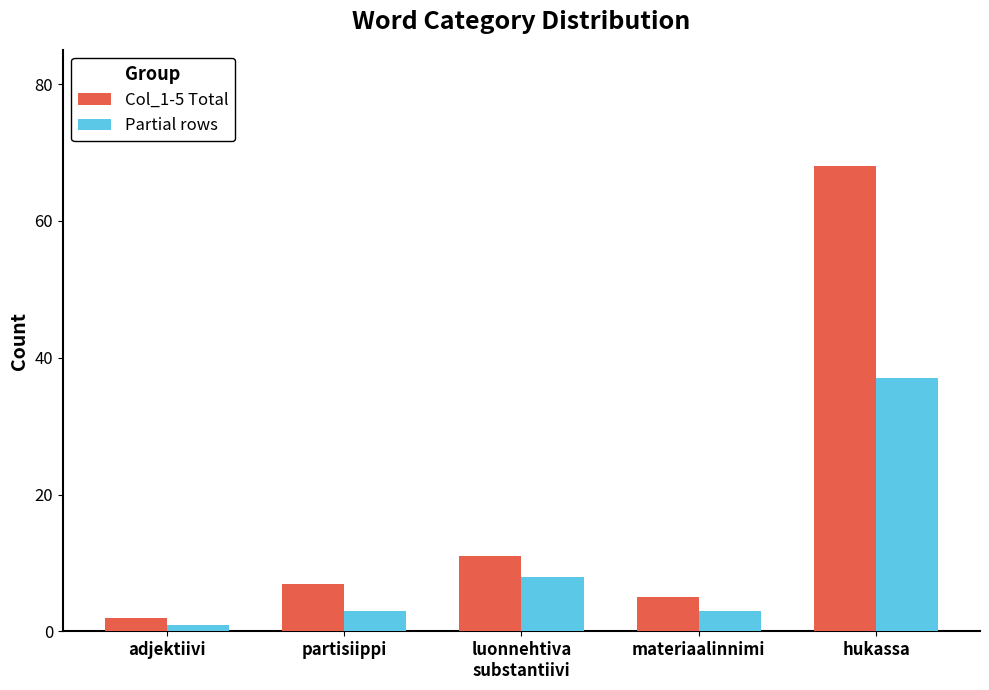

Which series has the widest spread of values?

Col_1-5 Total